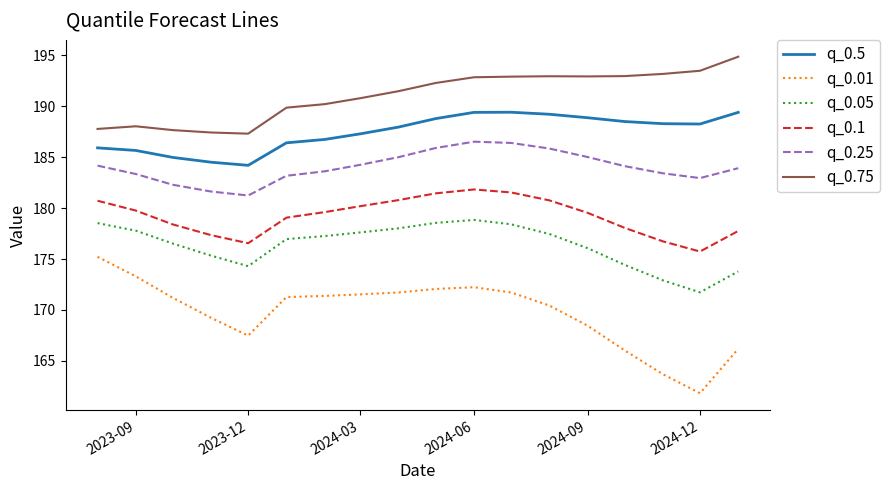

What is the average value of the q_0.75 series?

191.0